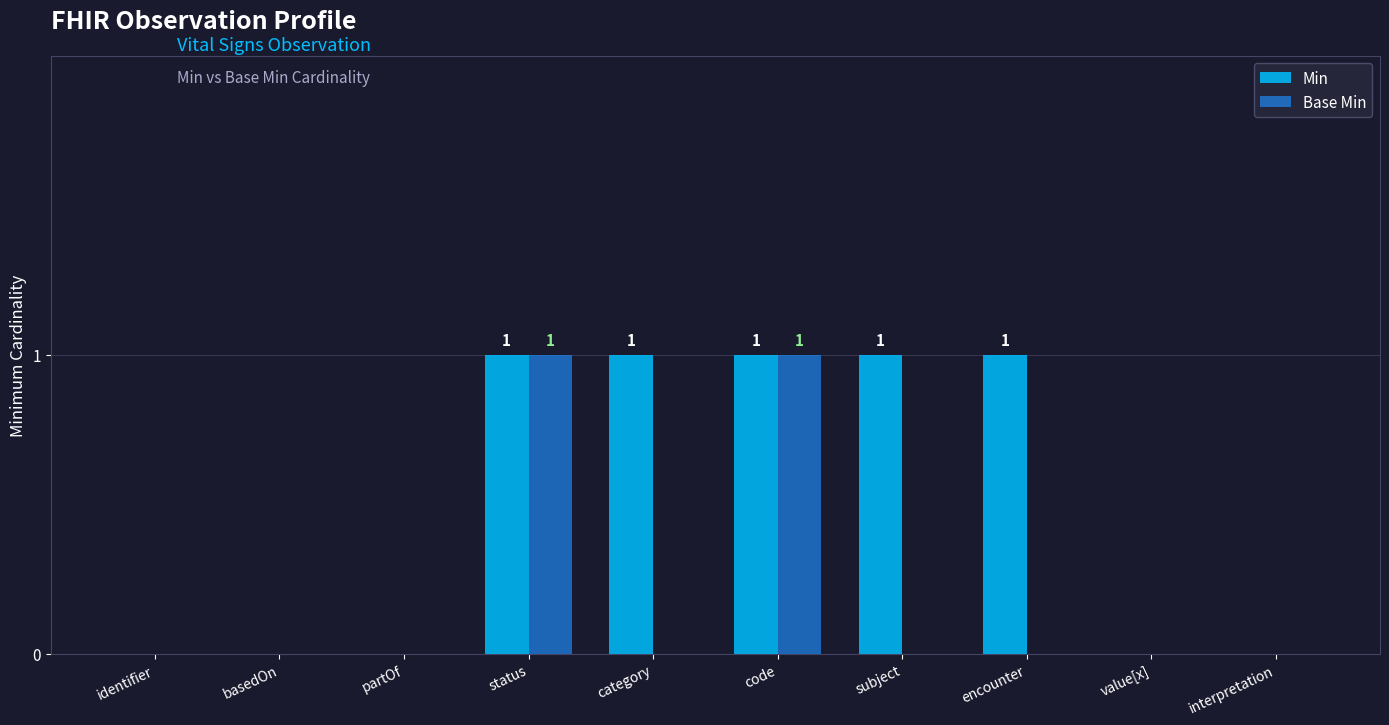

Which series has the largest total across all categories?

Min